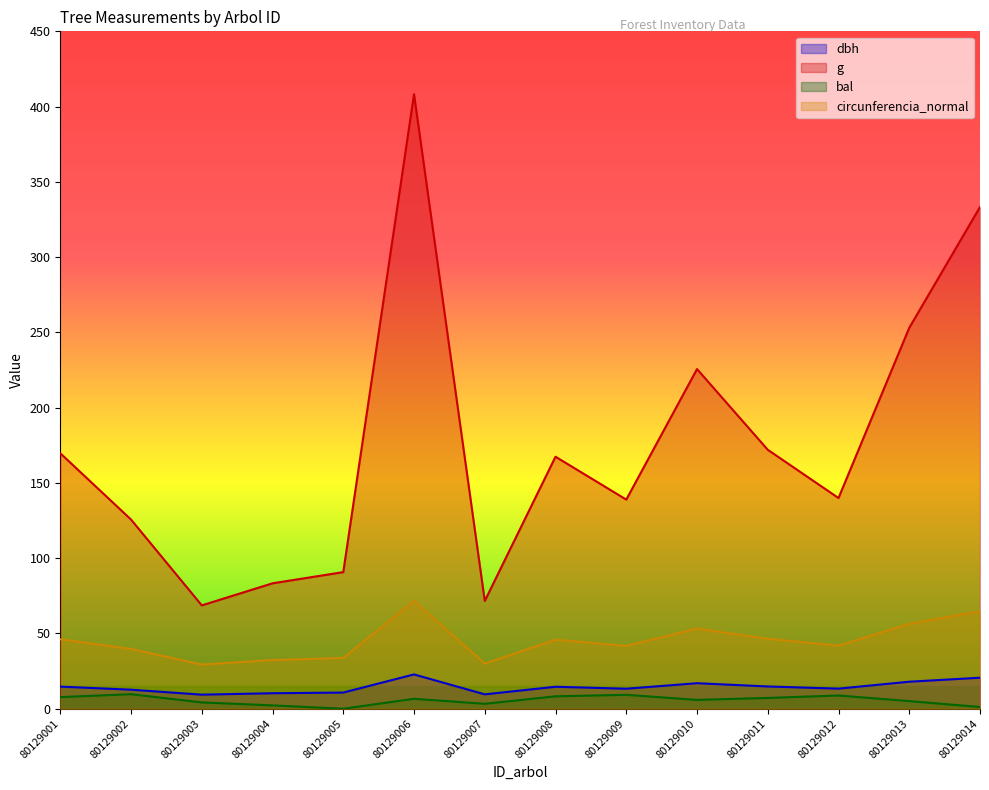

What is the difference between the maximum and minimum values in the dbh series?

13.5